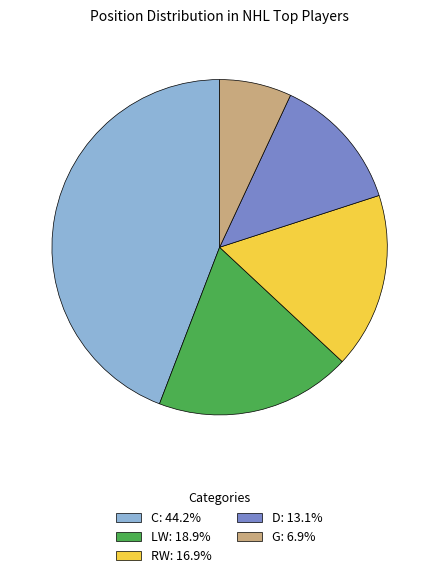

Rank the categories by value from highest to lowest.

C, LW, RW, D, G